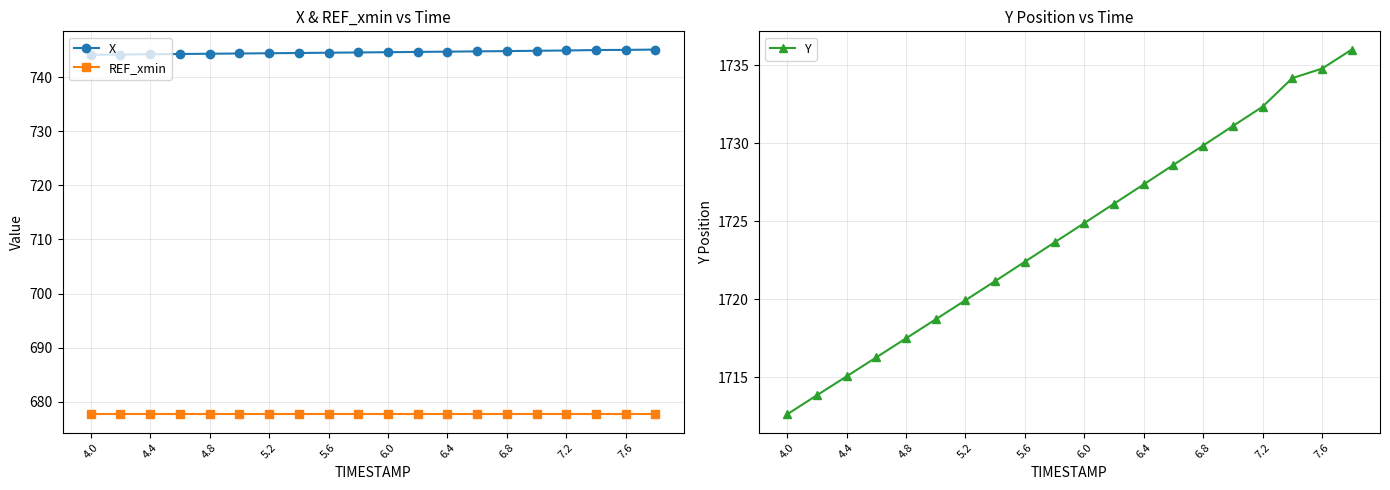

True or false: REF_xmin and X intersect in this chart.

False